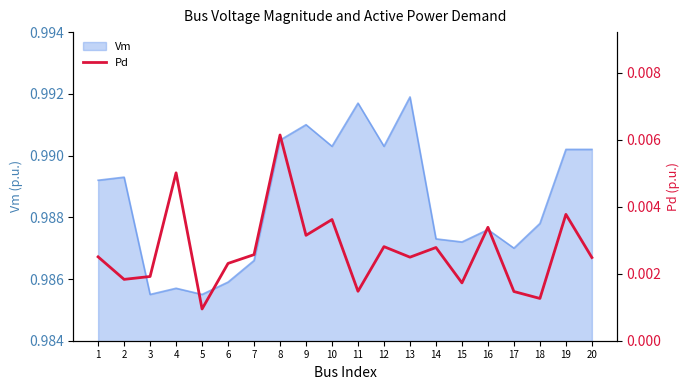

True or false: the data shows 0.0 at 14.

False